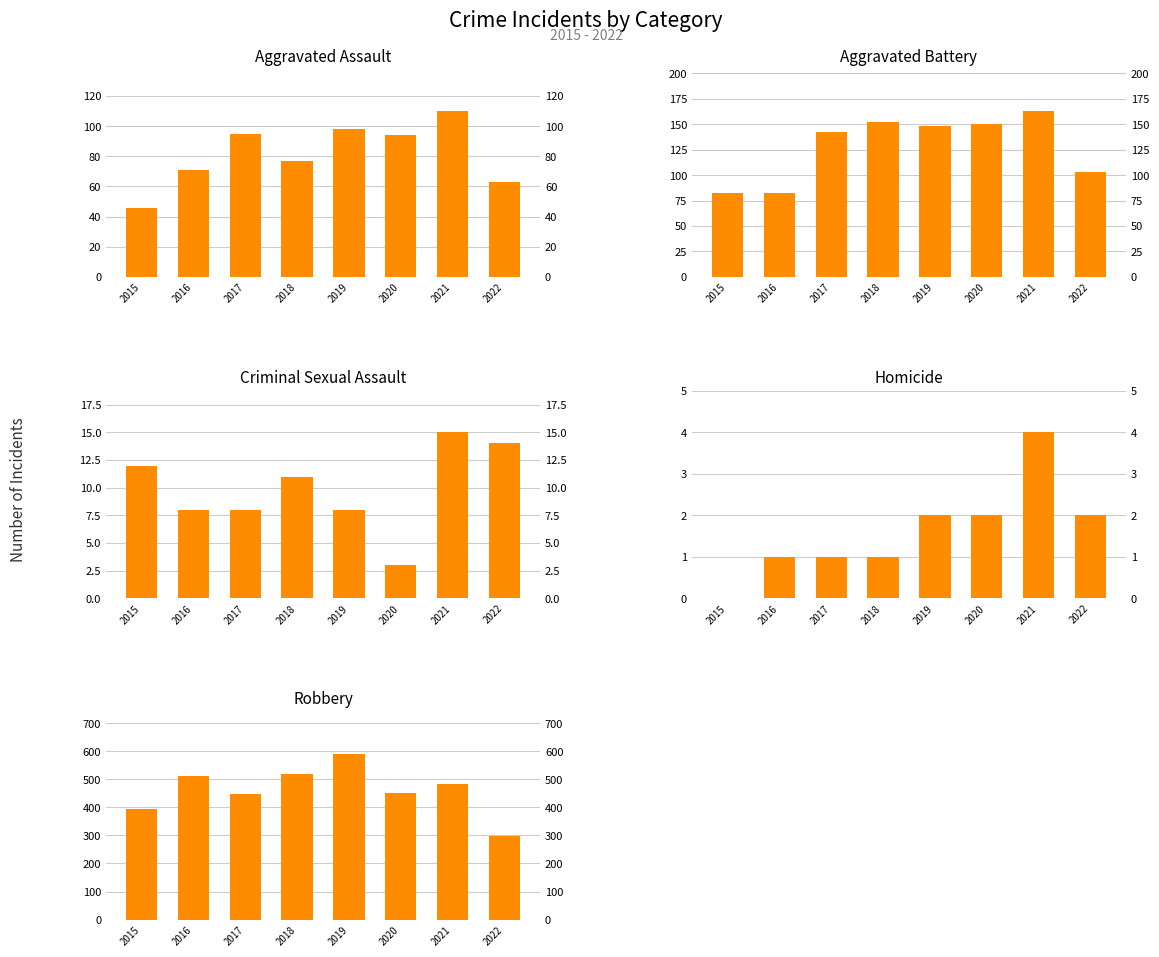

Which category has the lowest value in the Aggravated Assault series?

2015